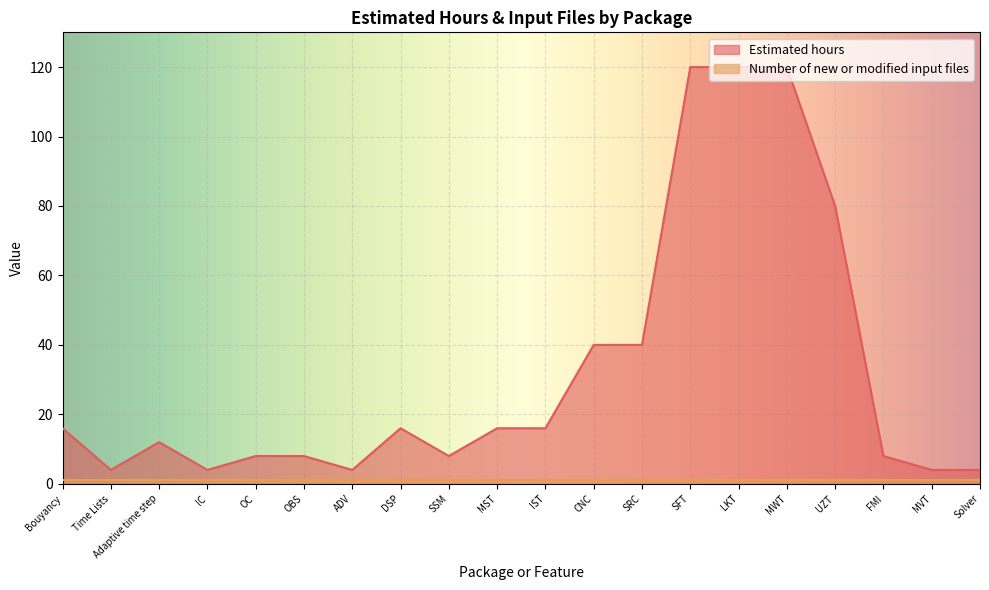

List the labels in order of value, smallest first.

Time Lists, IC, ADV, MVT, Solver, OC, OBS, SSM, FMI, Adaptive time step, Bouyancy, DSP, MST, IST, CNC, SRC, UZT, SFT, LKT, MWT